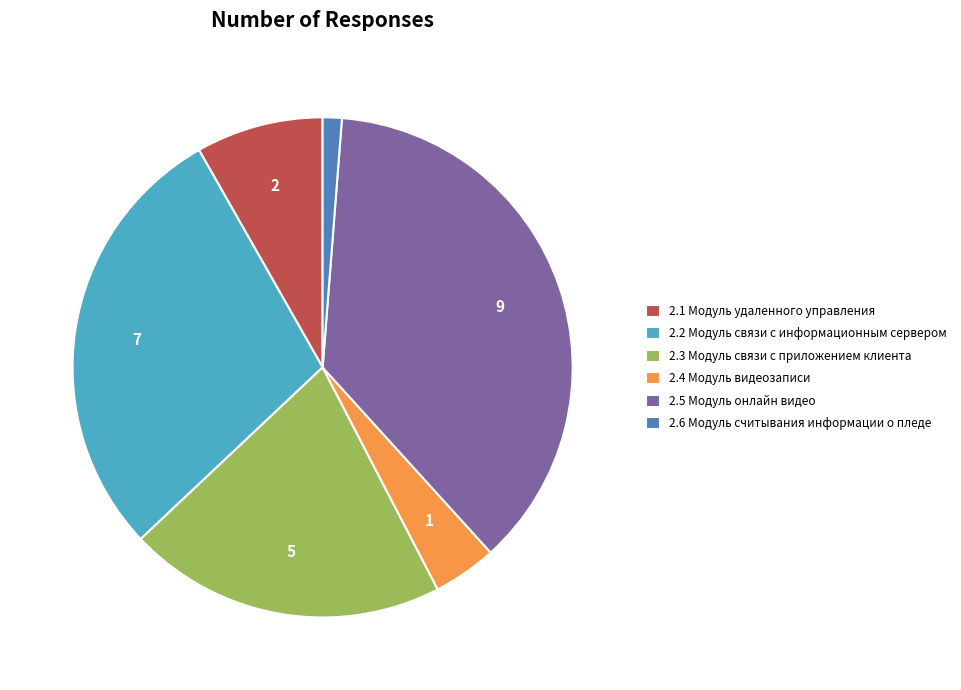

True or false: 2.5 Модуль онлайн видео accounts for 50% of the total.

False